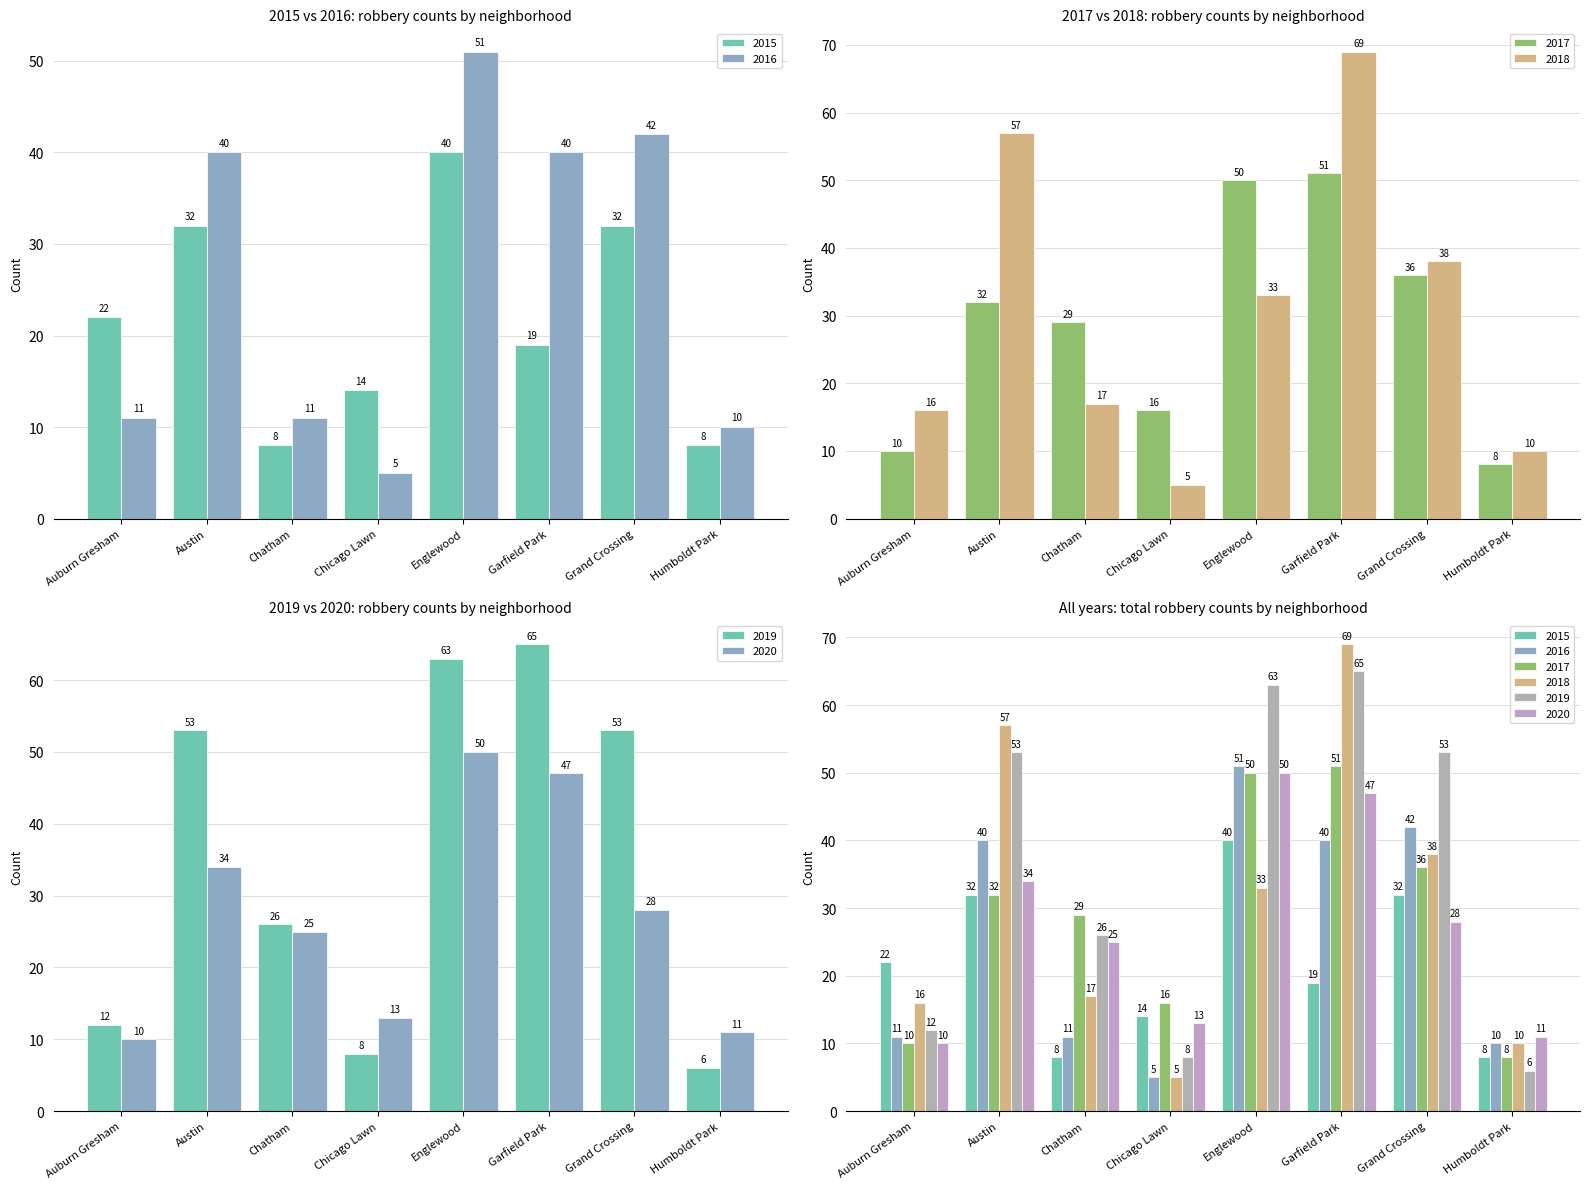

At which category is the sum across all series the highest?

Garfield Park